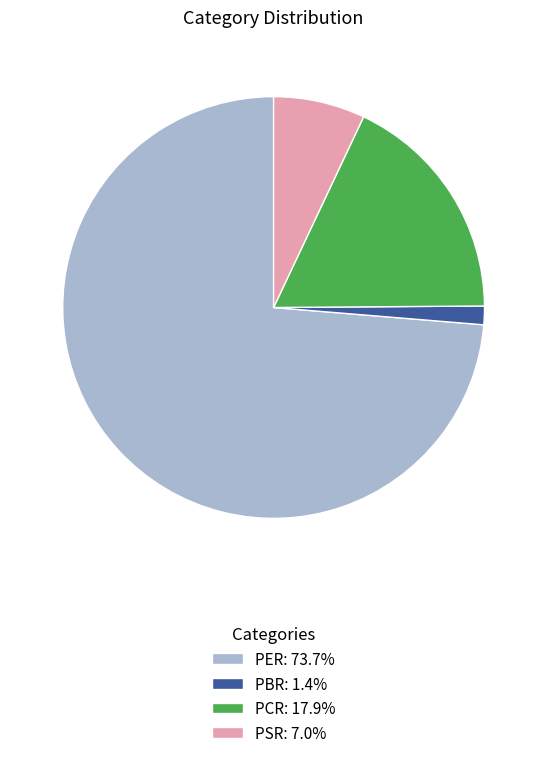

Is it true that PER is 63% of the pie?

False